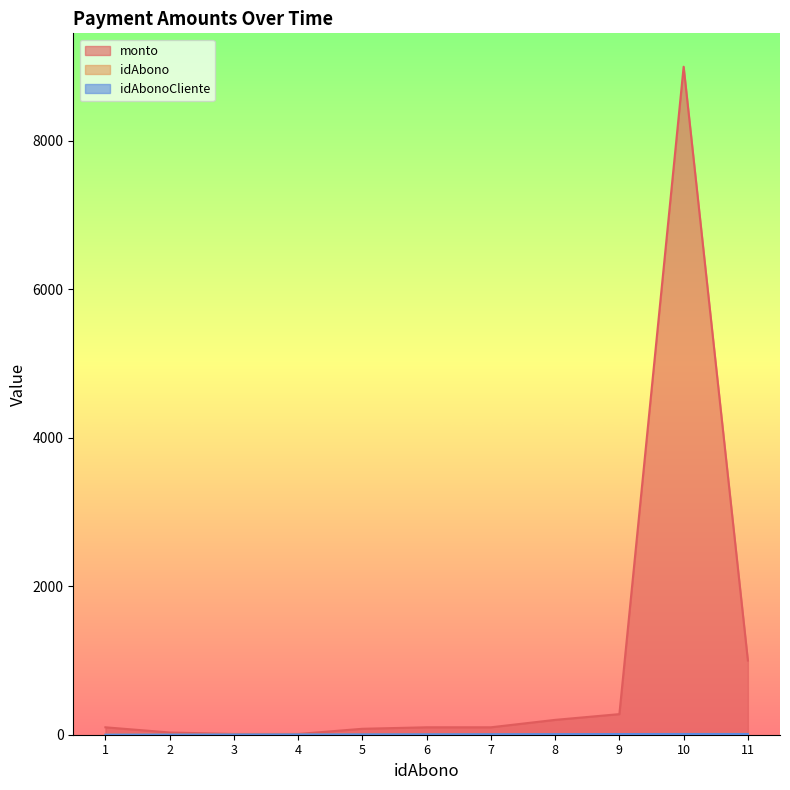

Does the chart display data point markers on the line(s)?

No